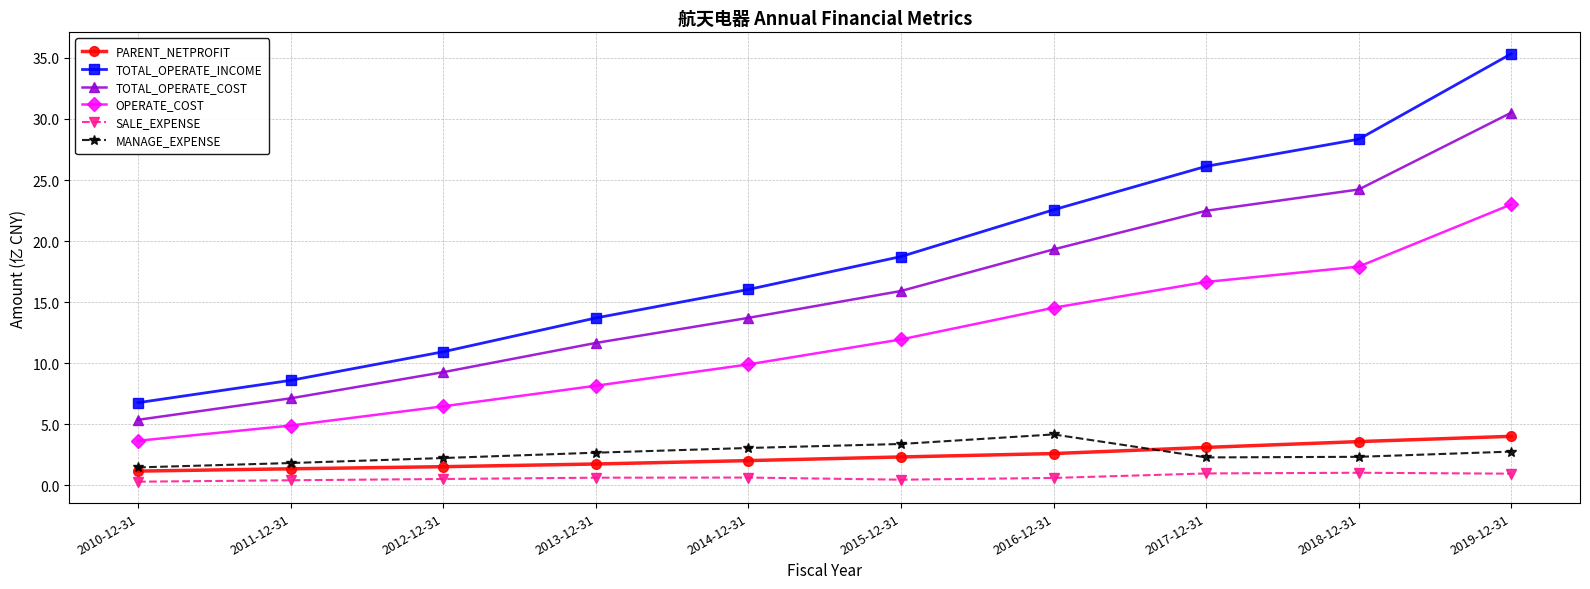

What is the difference between the MANAGE_EXPENSE values at 2017-12-31 and 2013-12-31?

0.4